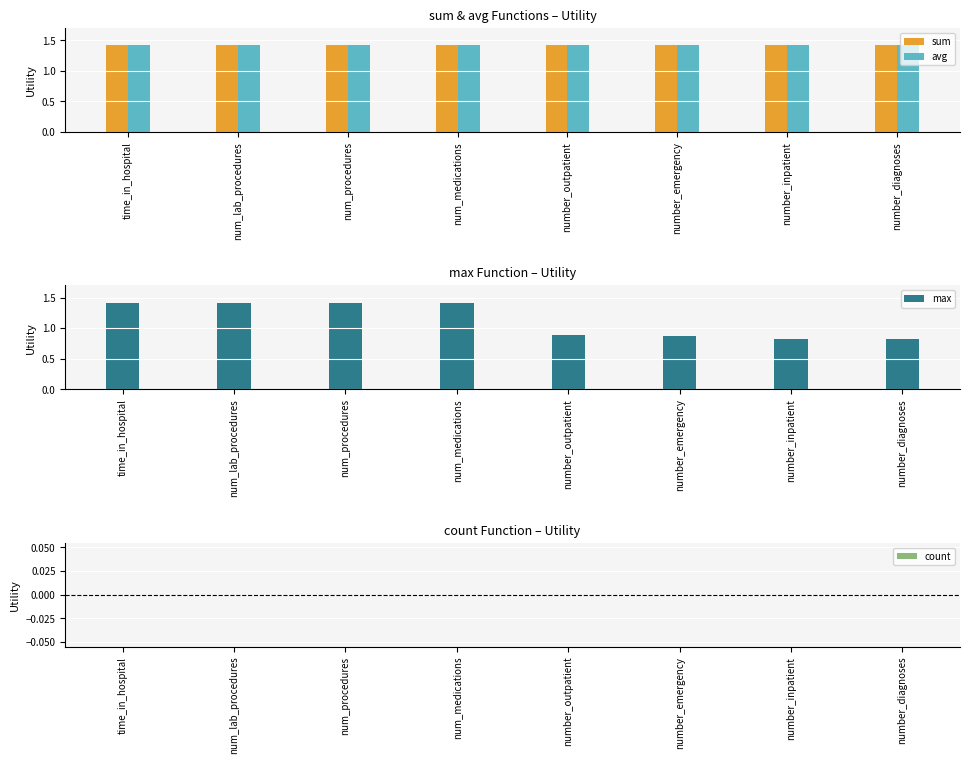

What is the value of the sum bar at the 6th from the left?

1.4